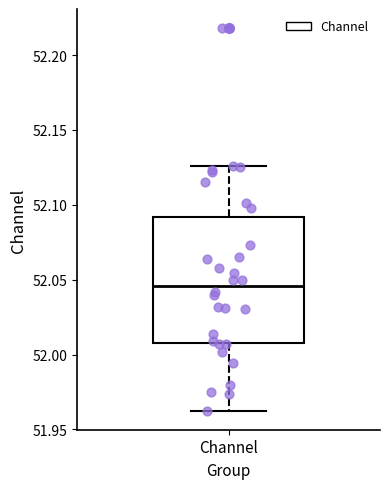

Transcribe this box plot: give where the median line is, the range the box spans, and where the two whiskers end, as read against the y-axis. The values are not printed on the chart, so give them approximately, as read against the axis.

median 52.045, box 52.010 to 52.090, whiskers 51.965 to 52.125